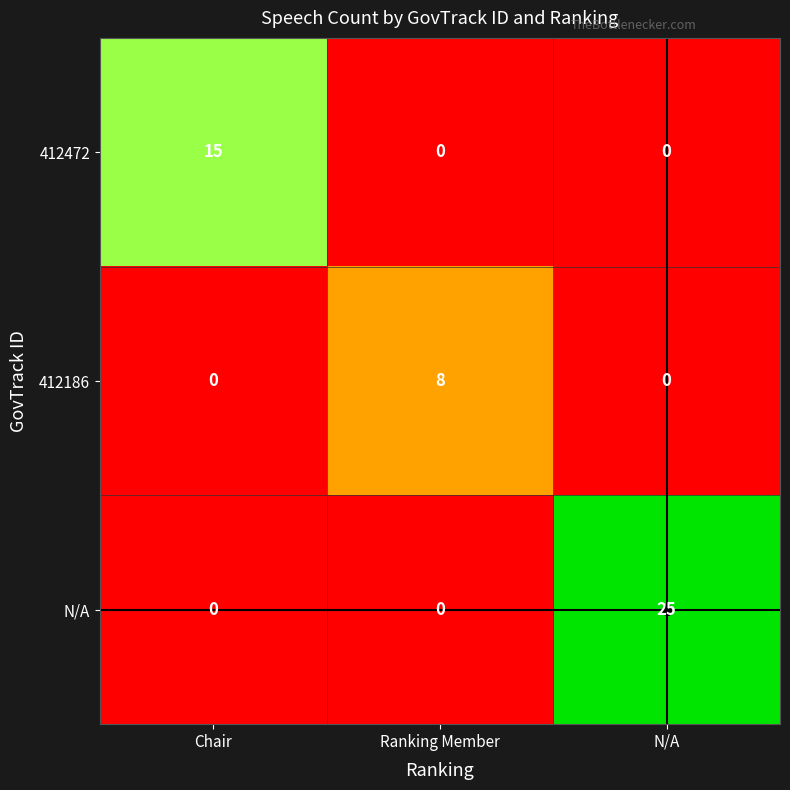

At how many categories does at least one series exceed 6?

3